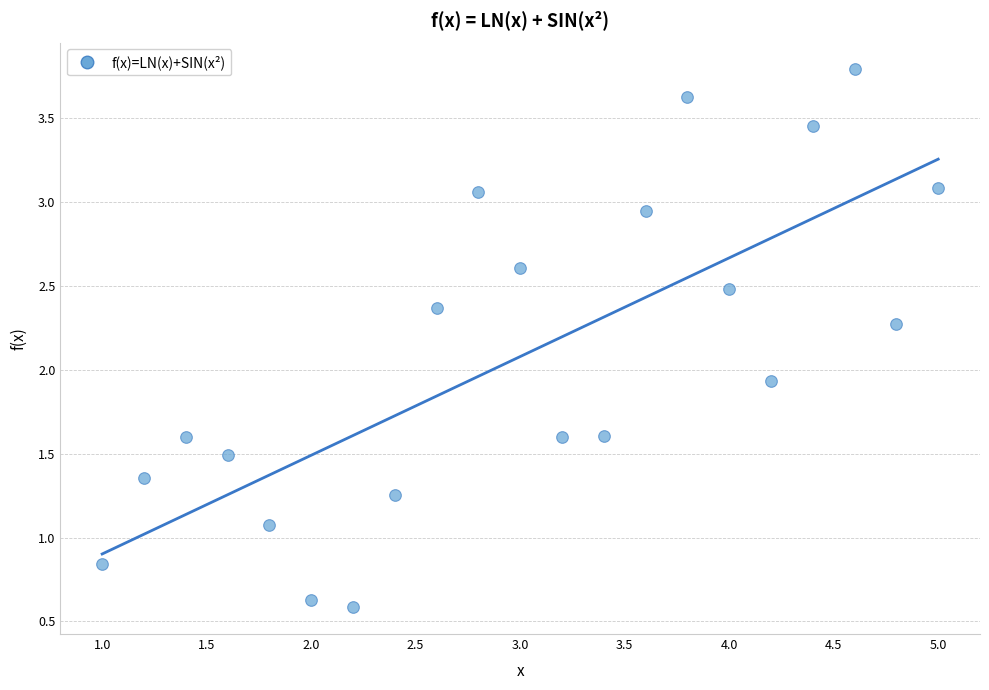

What Y value in the scatter plot is closest to 2?

1.9